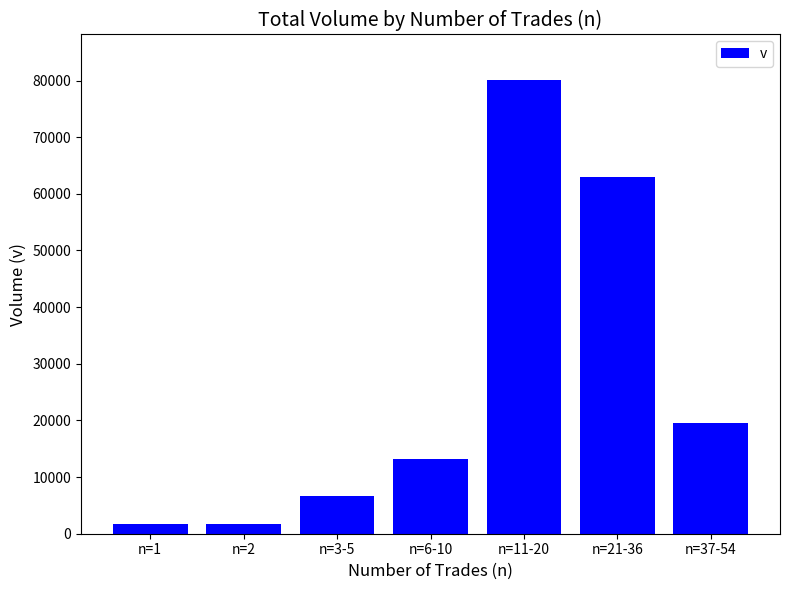

Does the chart contain any negative values?

No